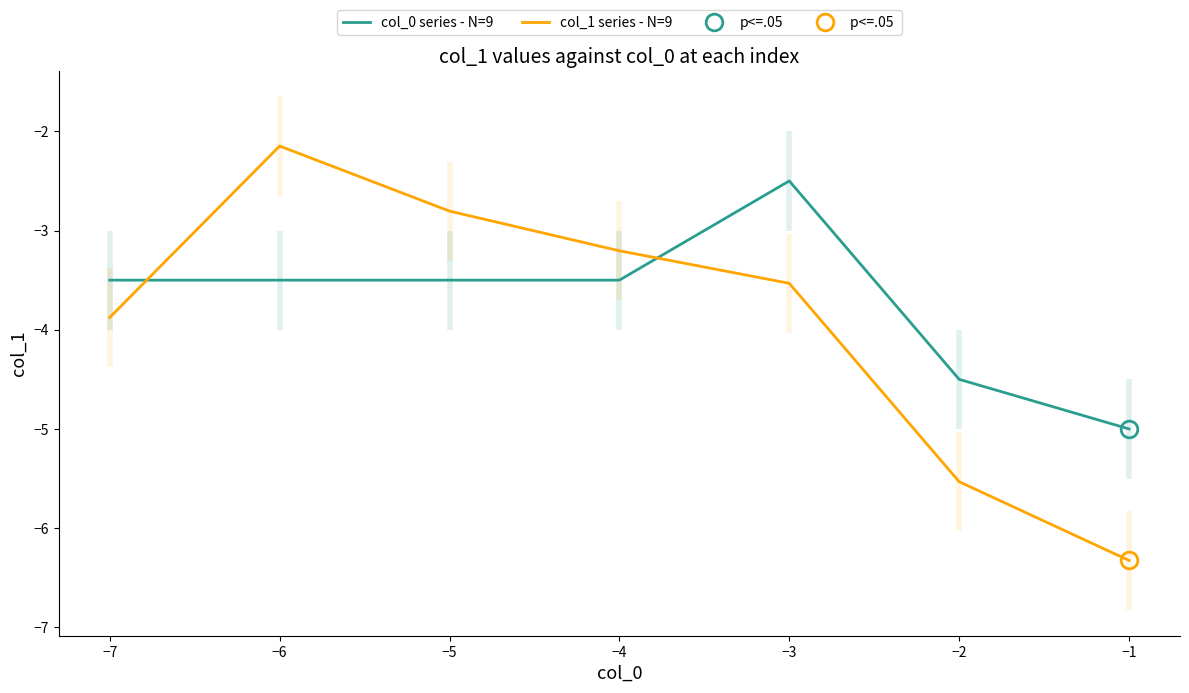

At how many categories does at least one series exceed -4?

5